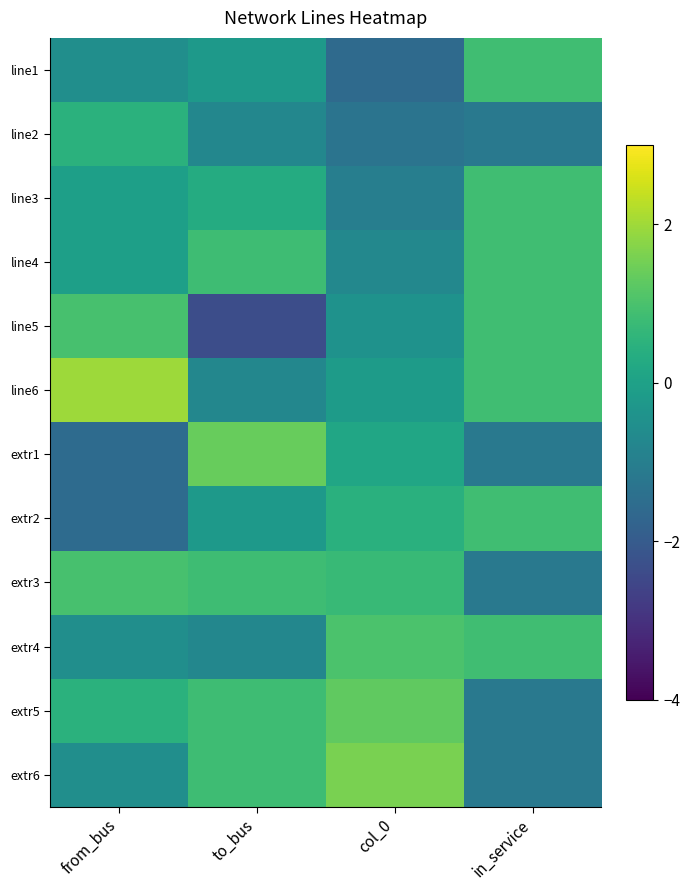

At in_service, list the series in order from largest to smallest.

line1, line3, line4, line5, line6, extr2, extr4, line2, extr1, extr3, extr5, extr6